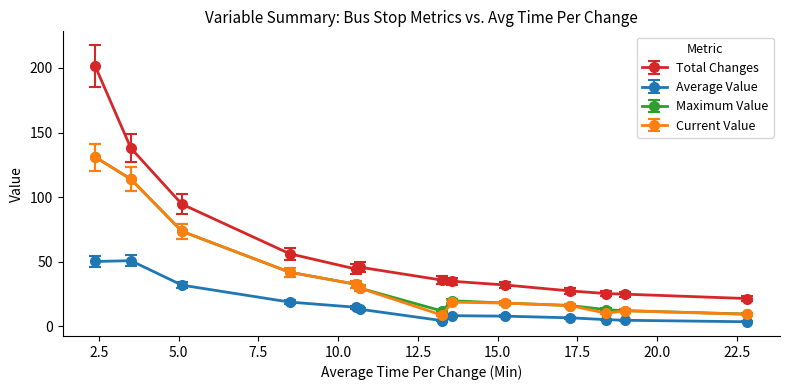

What is the maximum value shown in the chart?

201.5